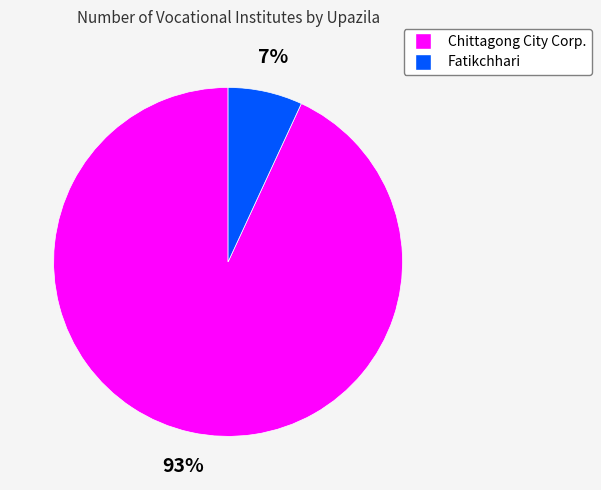

Do Chittagong City Corp. and Fatikchhari together represent more than half of the pie?

Yes